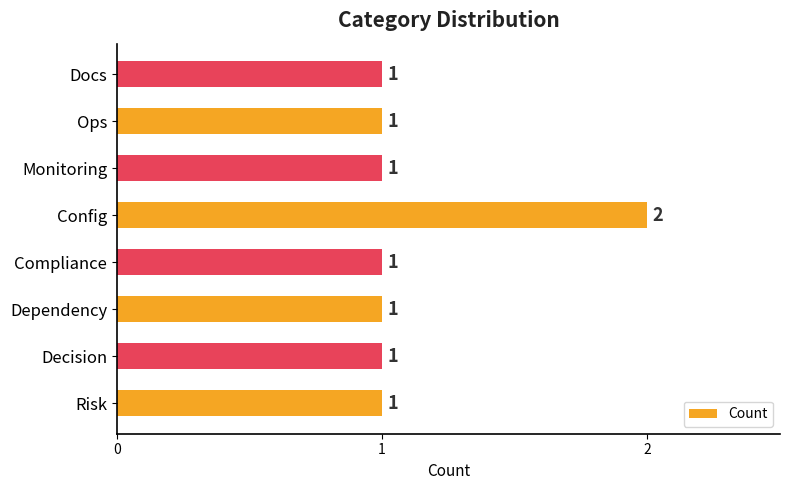

Count the values in the range 1 to 2.

8